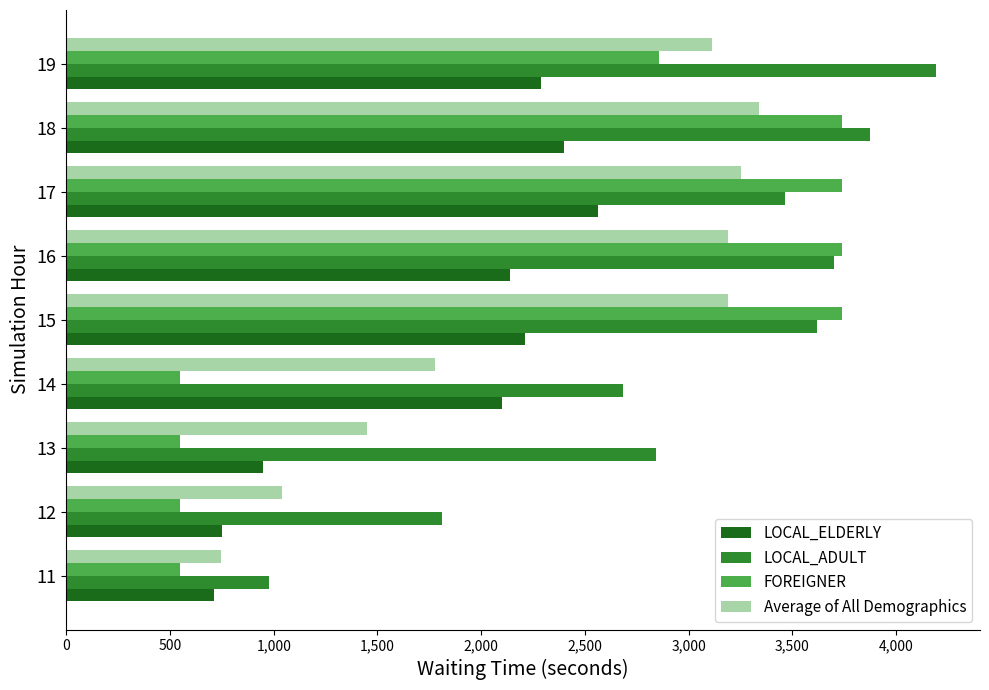

The value of FOREIGNER at 19 is 1323.5. True or false?

False